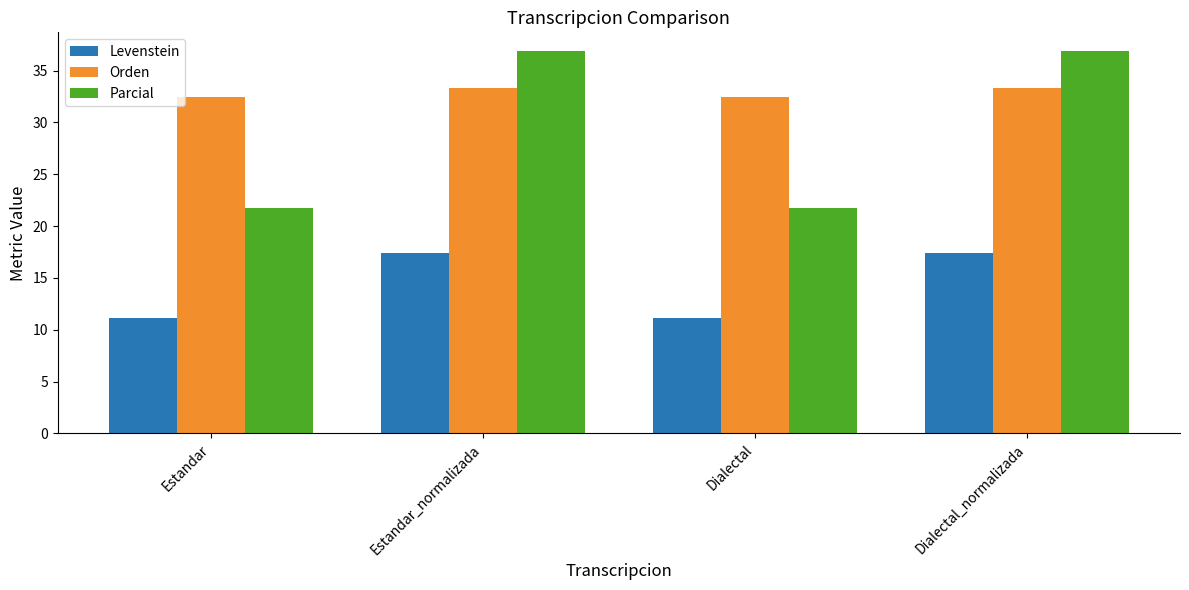

What position from the left is Dialectal?

3